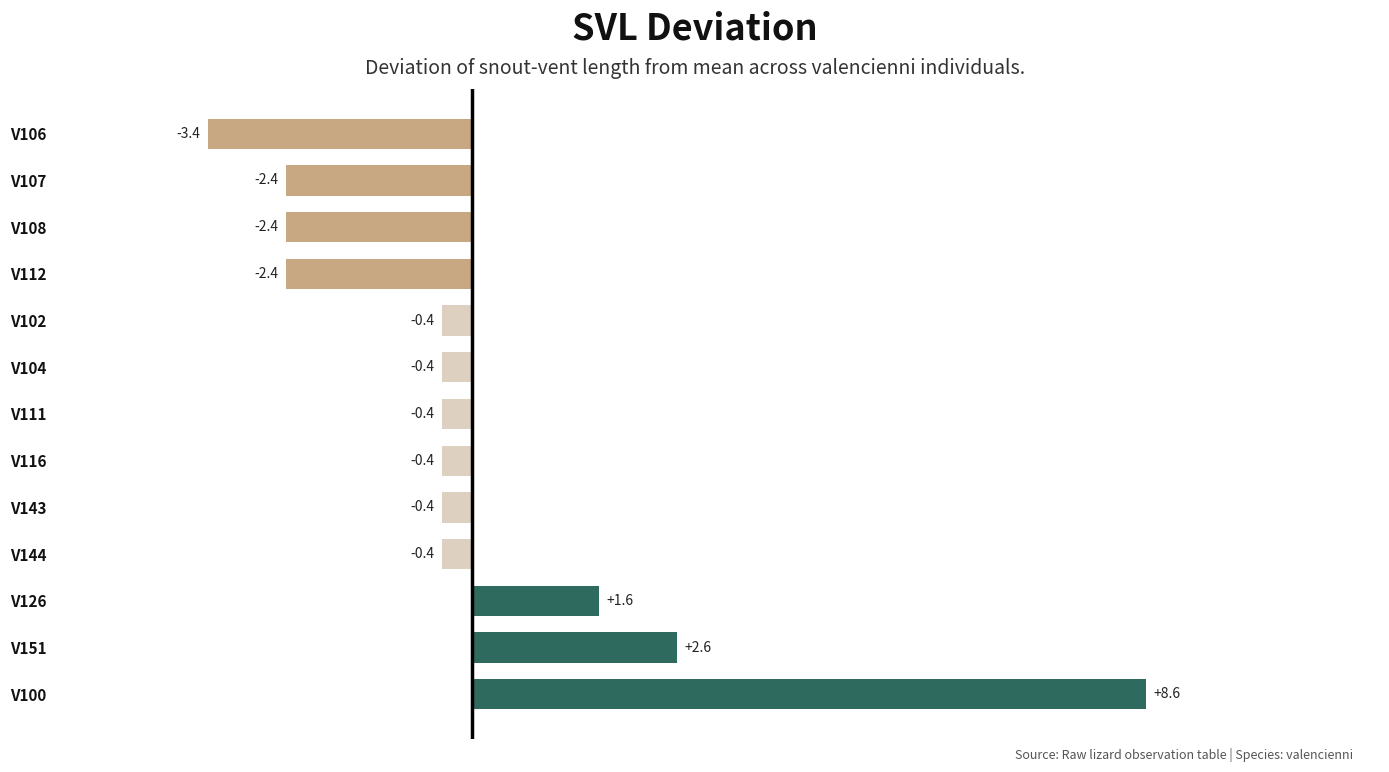

What is the difference between the maximum and second lowest values?

11.0